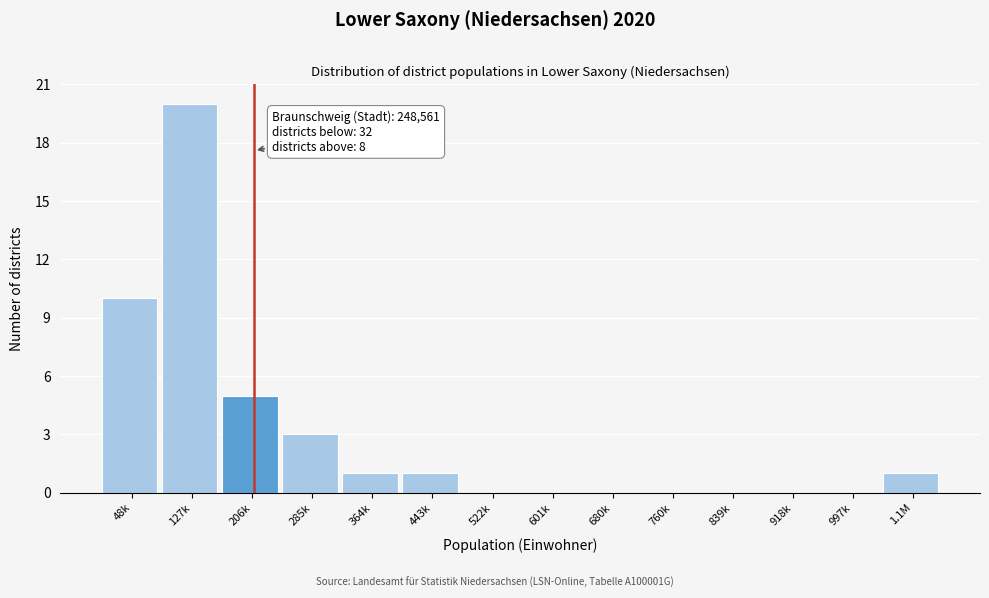

Reading right to left, extract all data points from this chart.

1.1M=1	997k=0	918k=0	839k=0	760k=0	680k=0	601k=0	522k=0	443k=1	364k=1	285k=3	206k=5	127k=20	48k=10